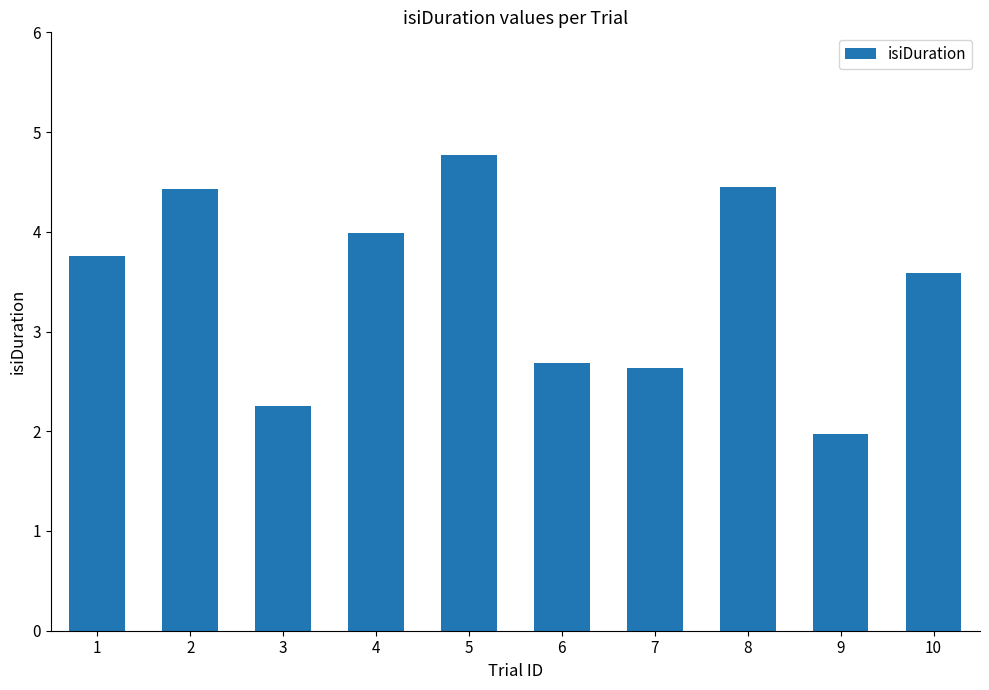

Approximately how many times larger is the value at 8 compared to 6?

1.7